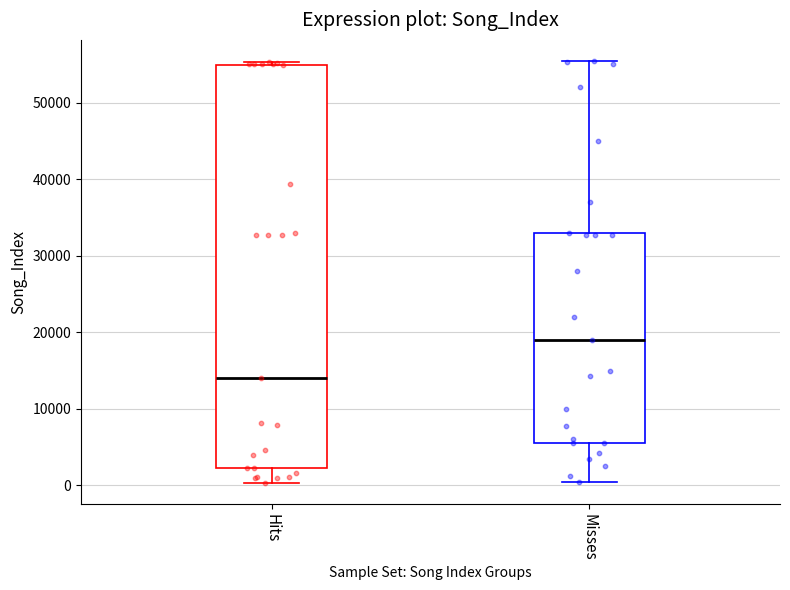

Where does the lower whisker of the box for Hits end on the y-axis? The values are not printed on the chart, so give them approximately, as read against the axis.

0